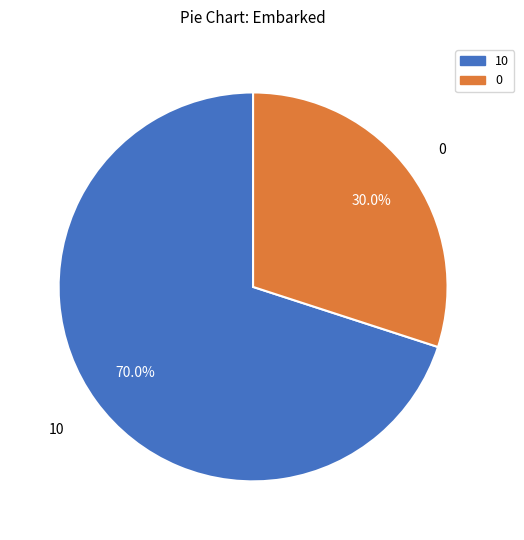

True or false: 0 accounts for 30% of the total.

True